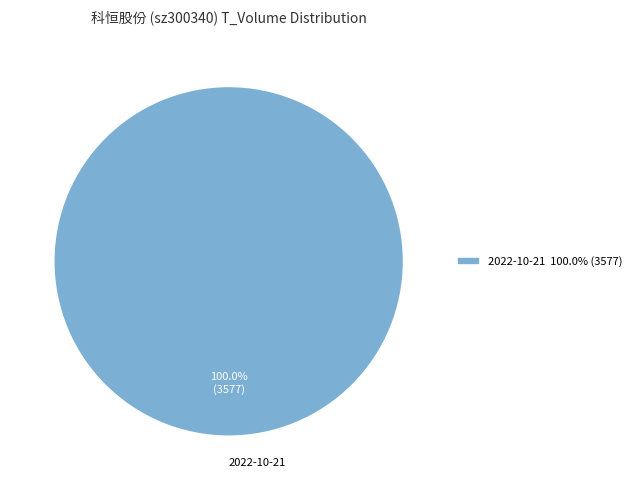

Is there a majority slice in this chart?

Yes